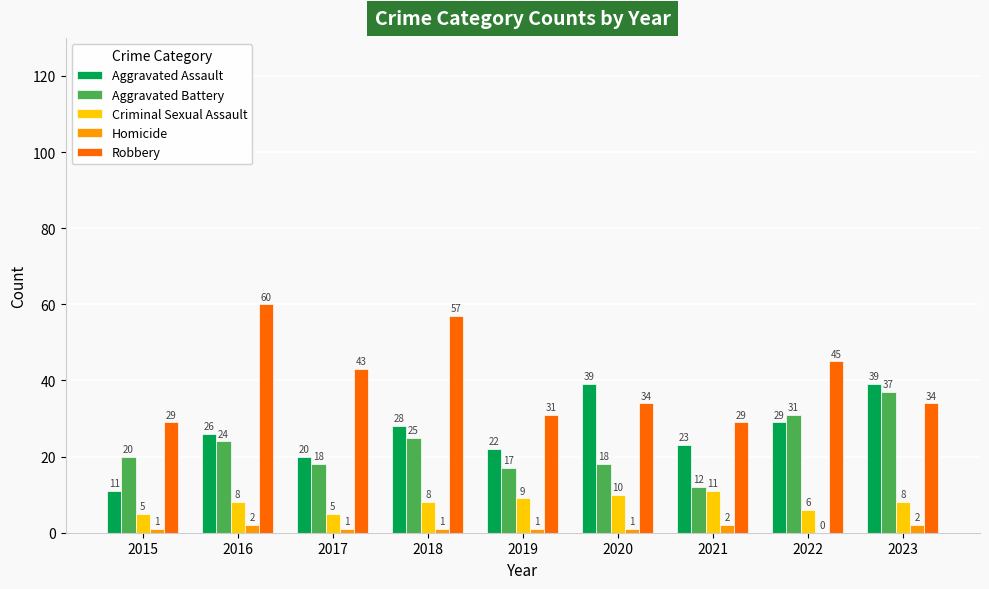

What is the highest value of the Aggravated Battery series?

37